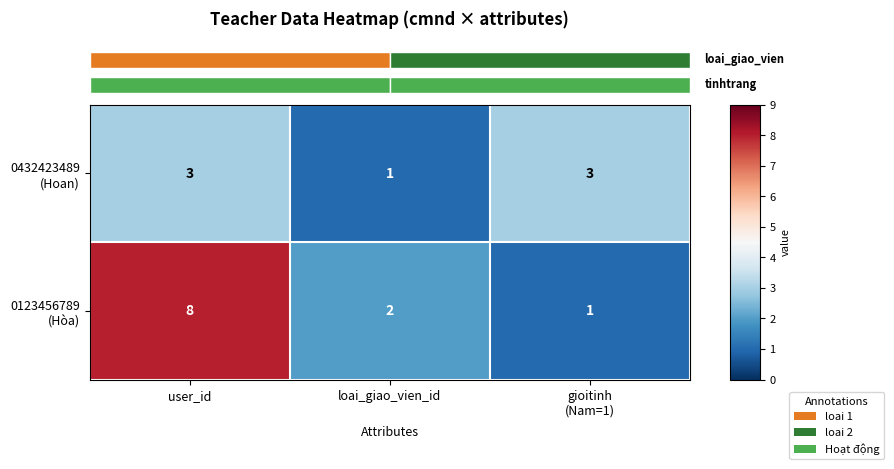

What is the spread (max minus min) of values at loai_giao_vien_id?

1